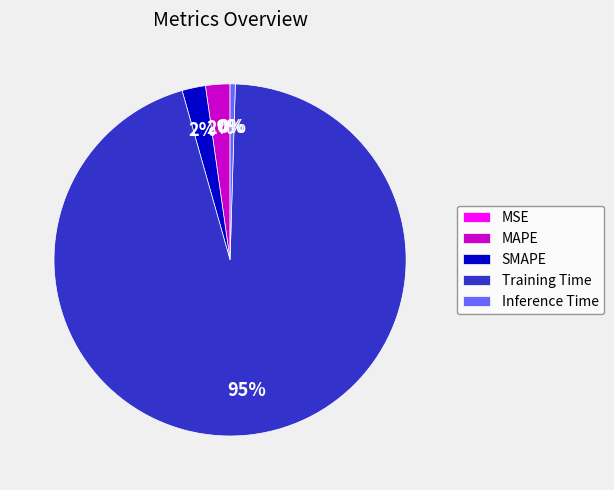

Which slice is the largest?

Training Time